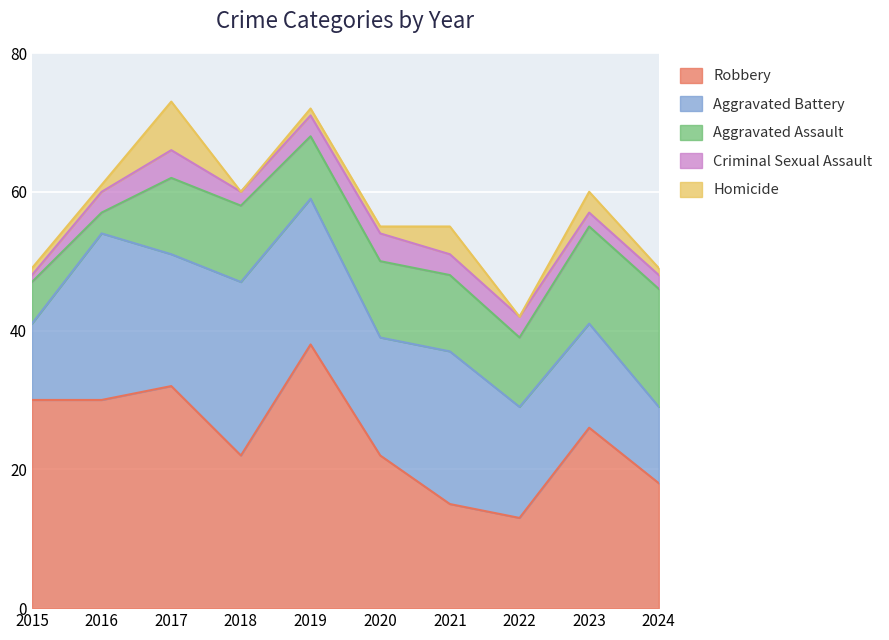

At how many categories does at least one series exceed 25?

5